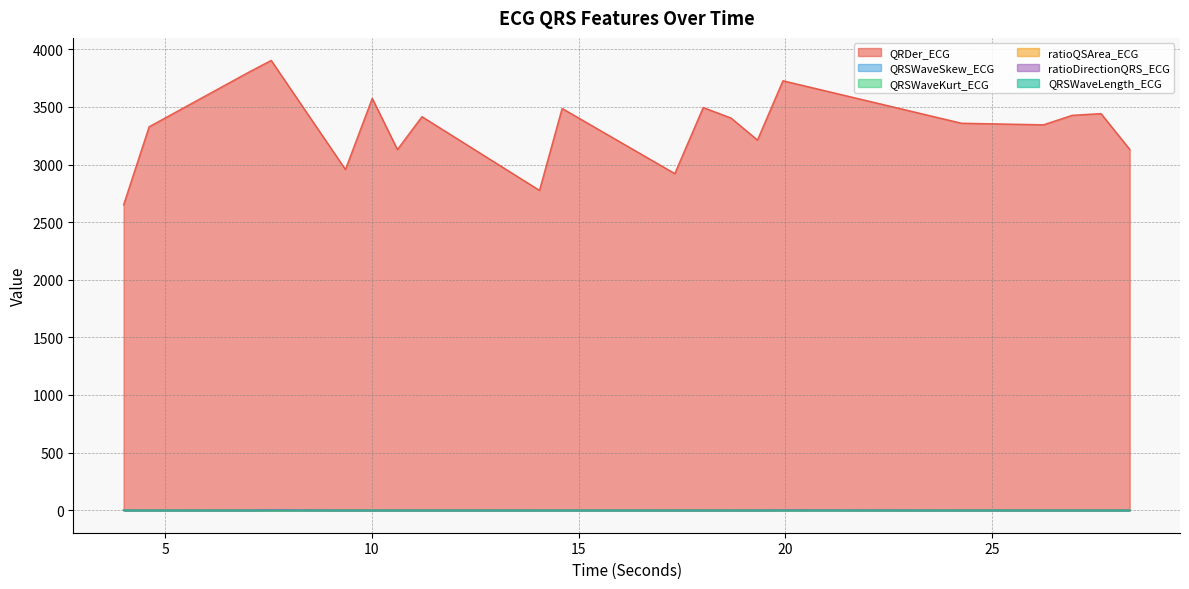

What is the label of the 13th point from the left?

18.6875